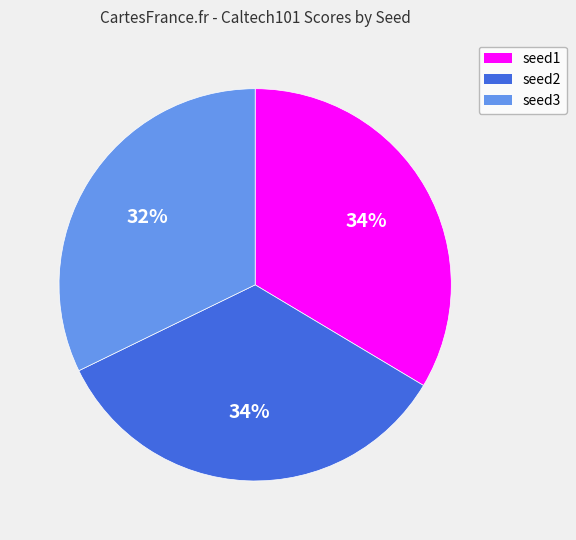

To the nearest percent, what percentage of the pie is seed1?

34%